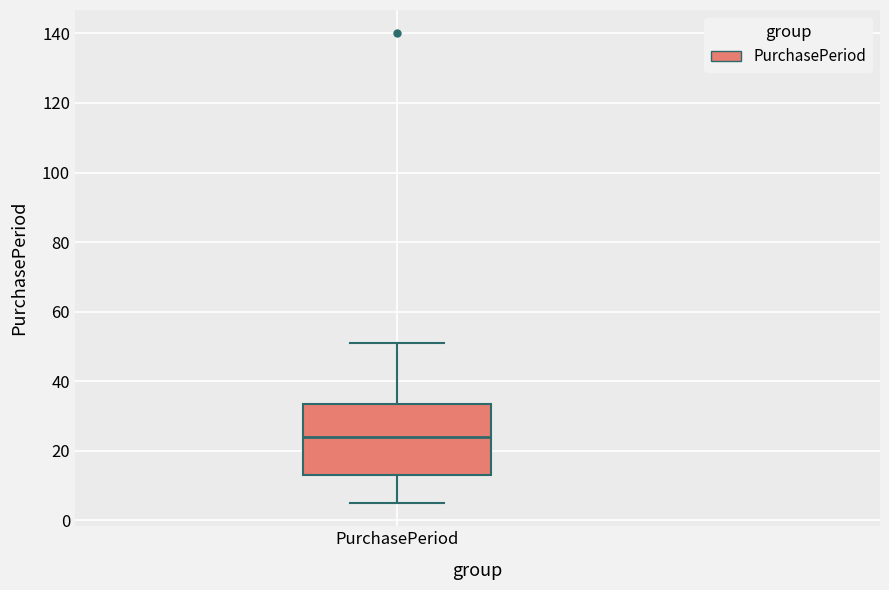

Where does the upper whisker of the box for PurchasePeriod end on the y-axis? The values are not printed on the chart, so give them approximately, as read against the axis.

52